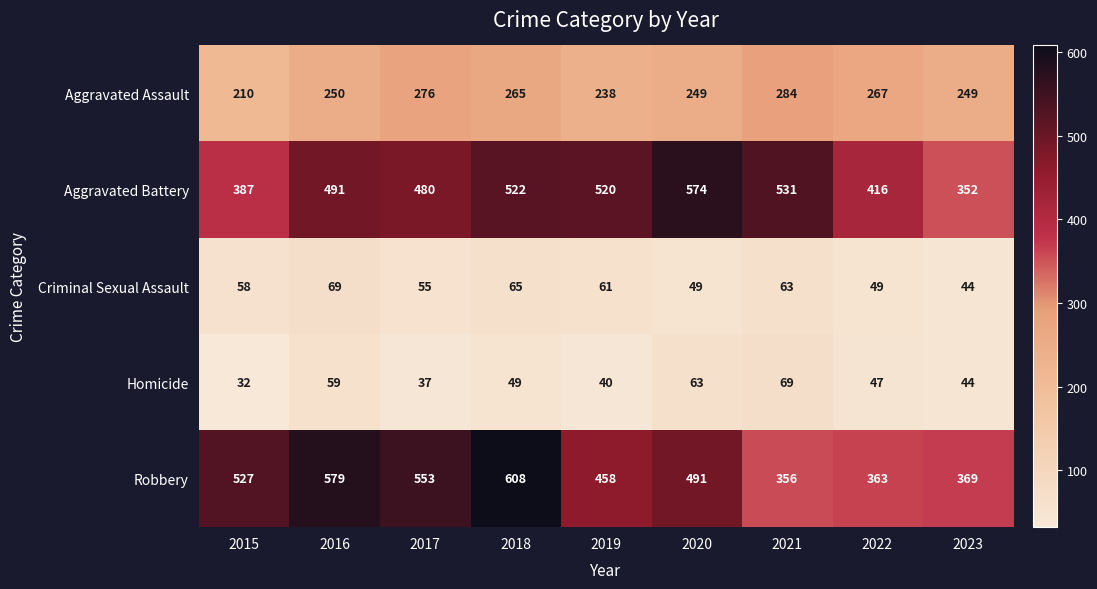

Which series has the widest spread of values?

Robbery